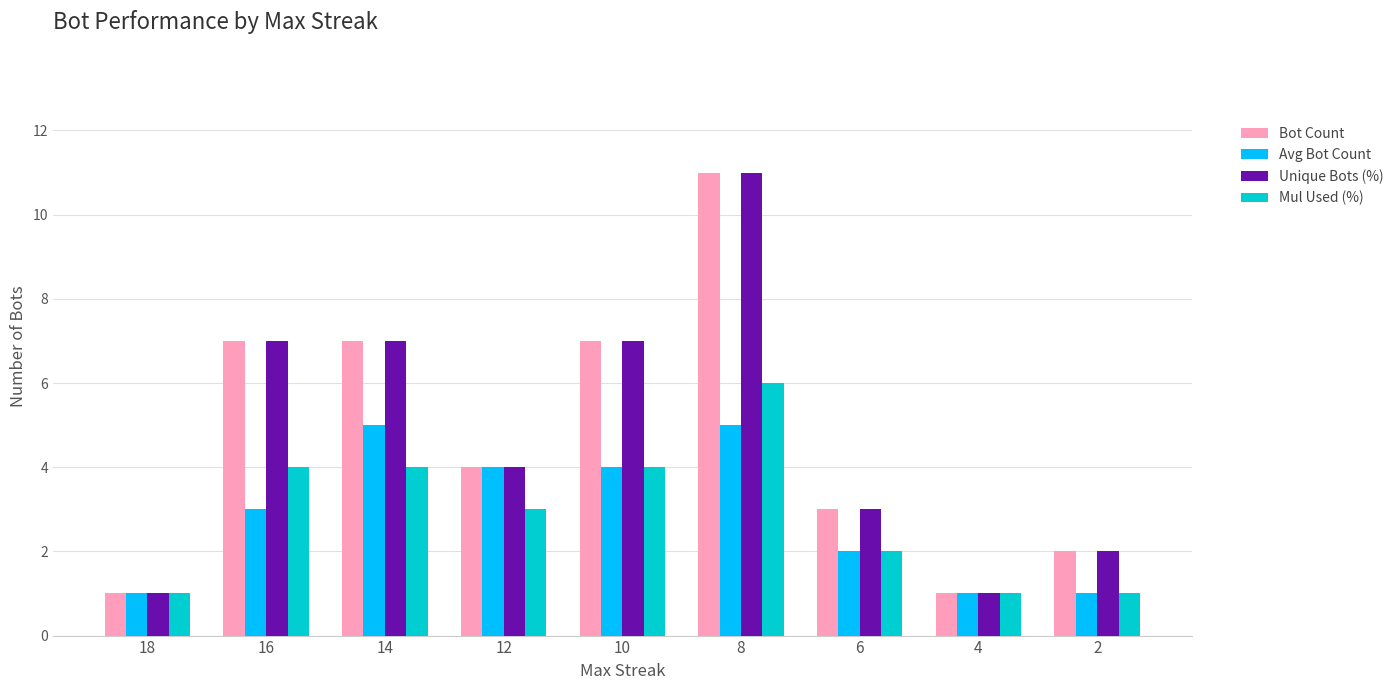

How many data points in Bot Count are less than 4?

4